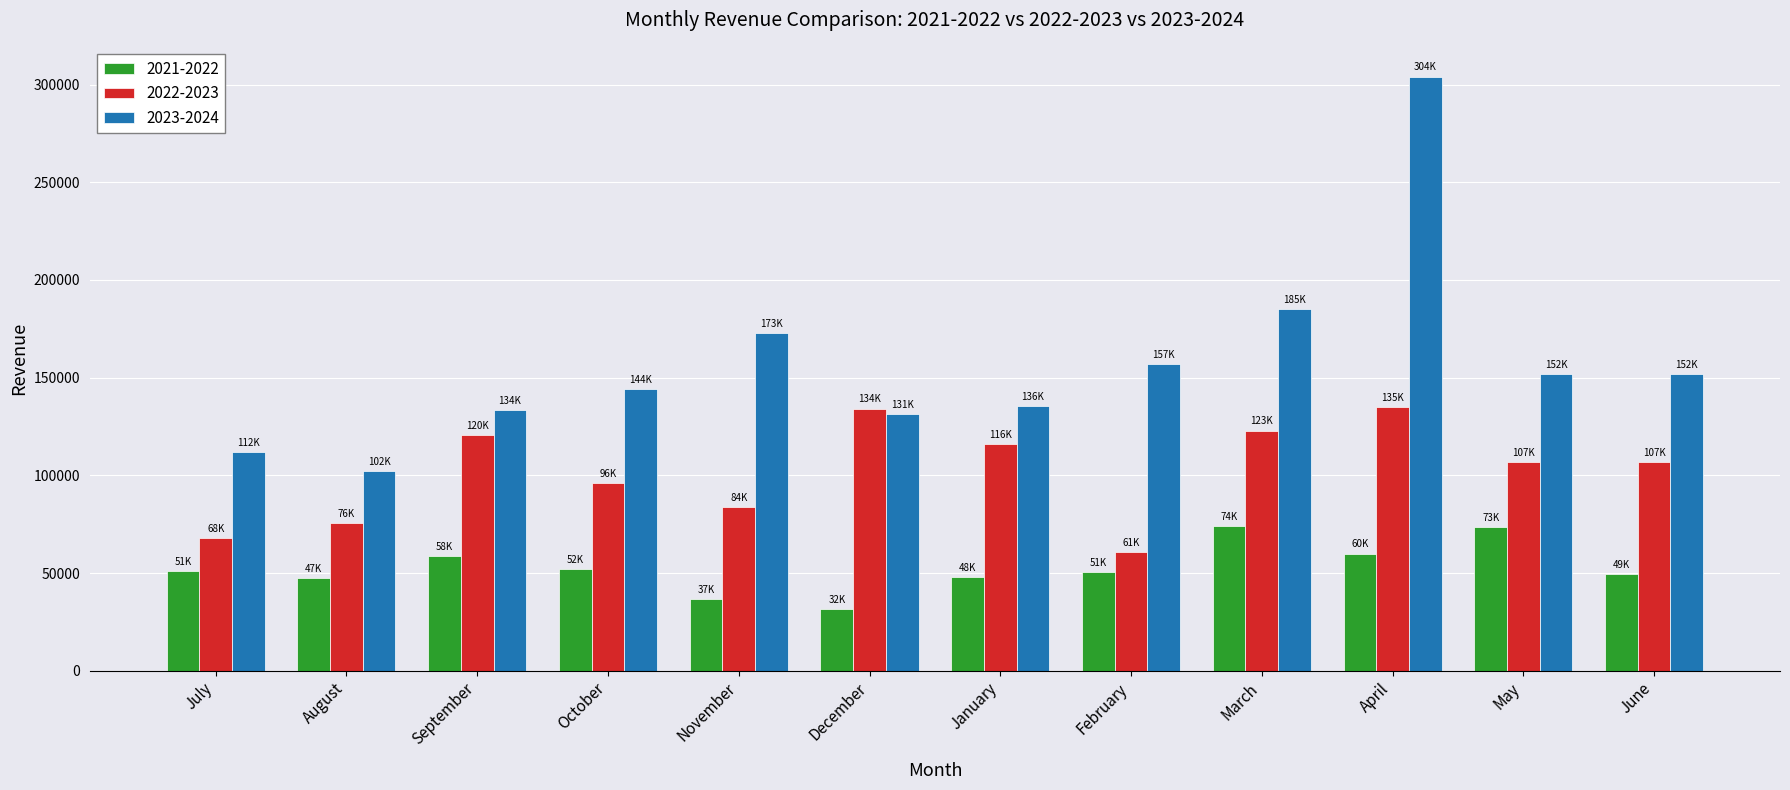

Which series has the largest range (max minus min)?

2023-2024